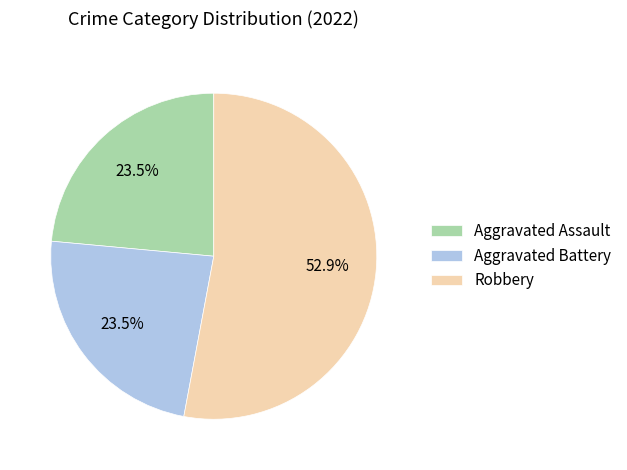

Does Robbery represent more than half of the total?

Yes